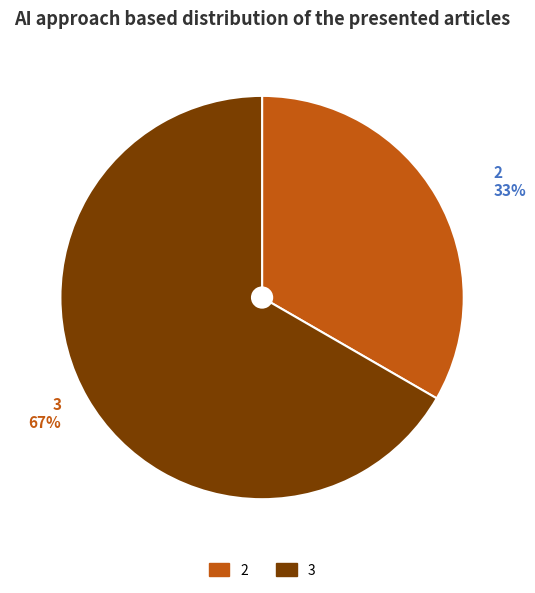

Is there a majority slice in this chart?

Yes